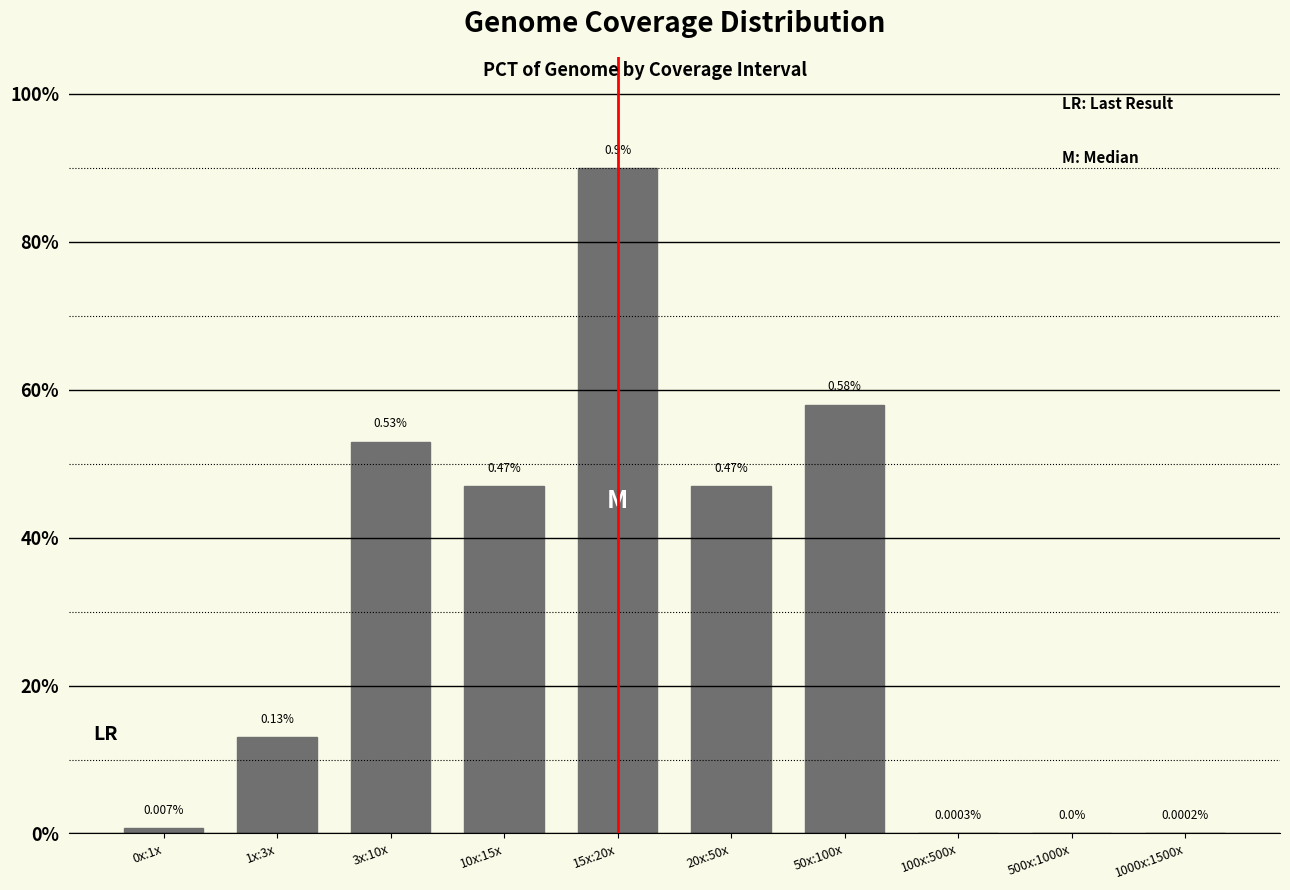

Are the bars horizontal?

No